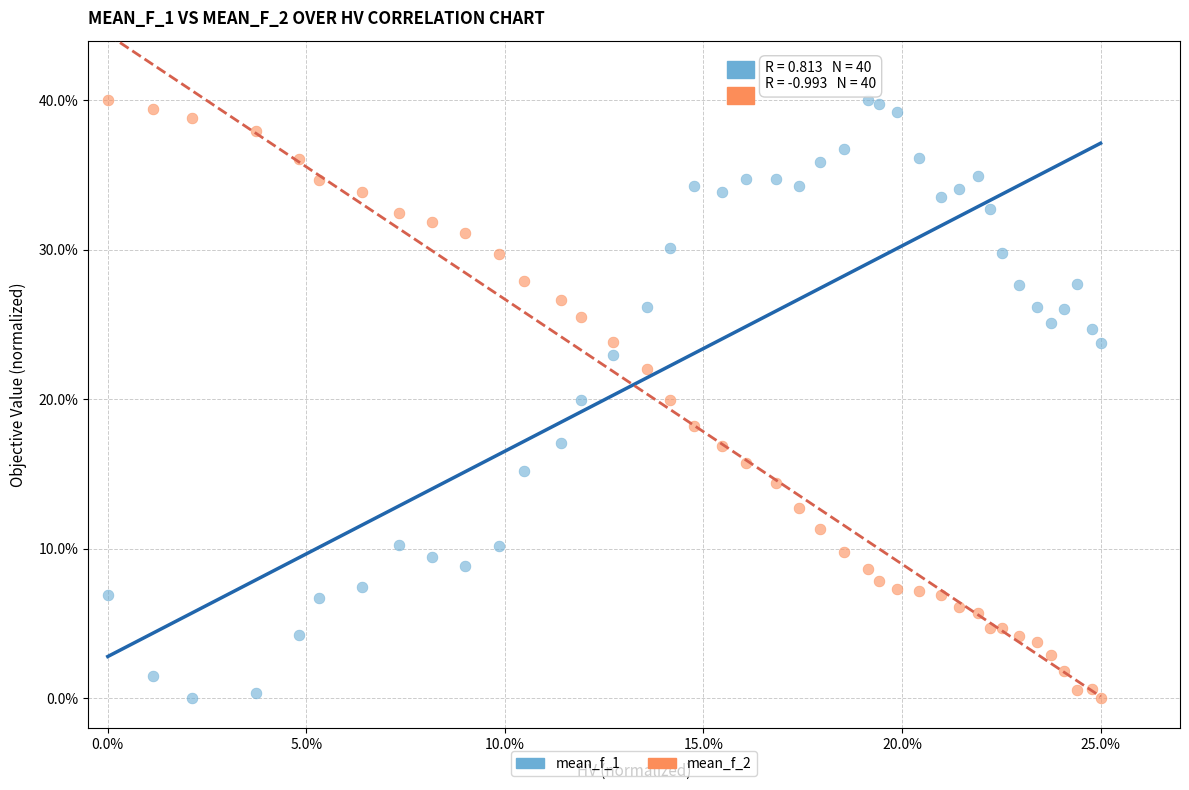

What is the X range (max minus min) for the scatter plot?

25.0